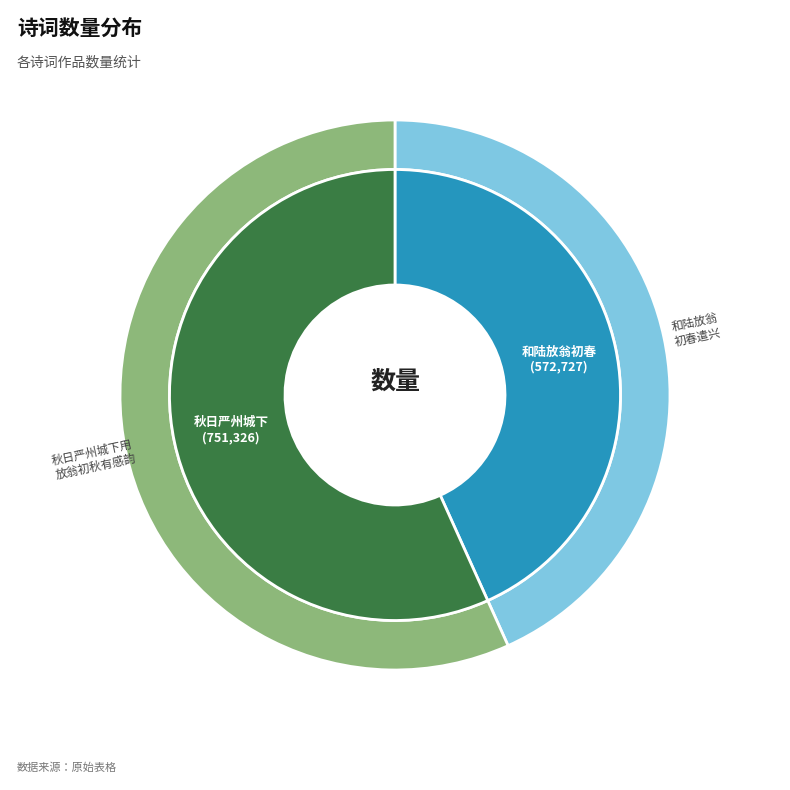

To the nearest percent, what portion does 秋日严州城下用放翁初秋有感韵 represent?

57%